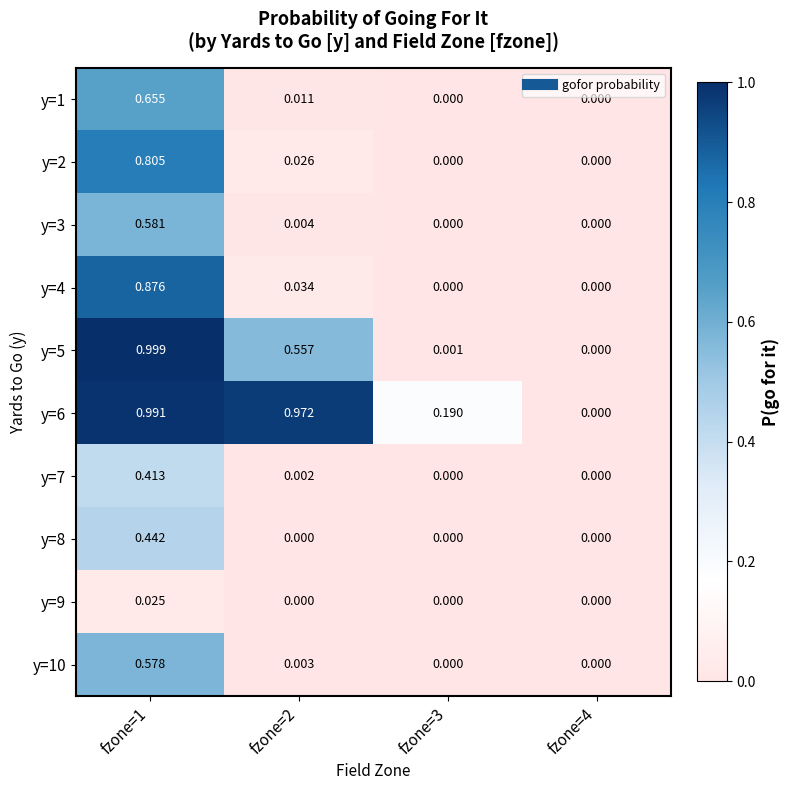

Is the value of y=5 at fzone=2 greater than the value of y=4 at fzone=4?

Yes